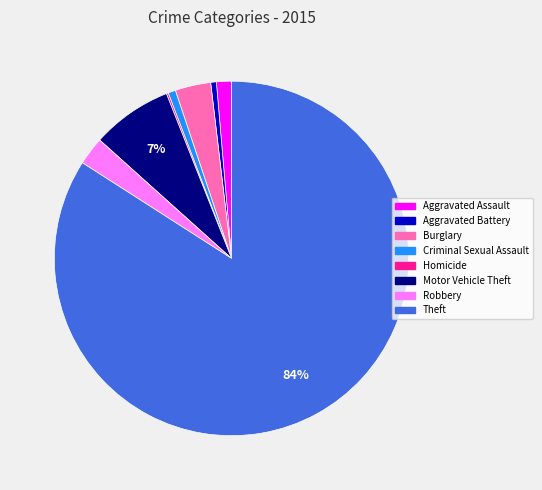

To the nearest percent, what portion does Robbery represent?

3%